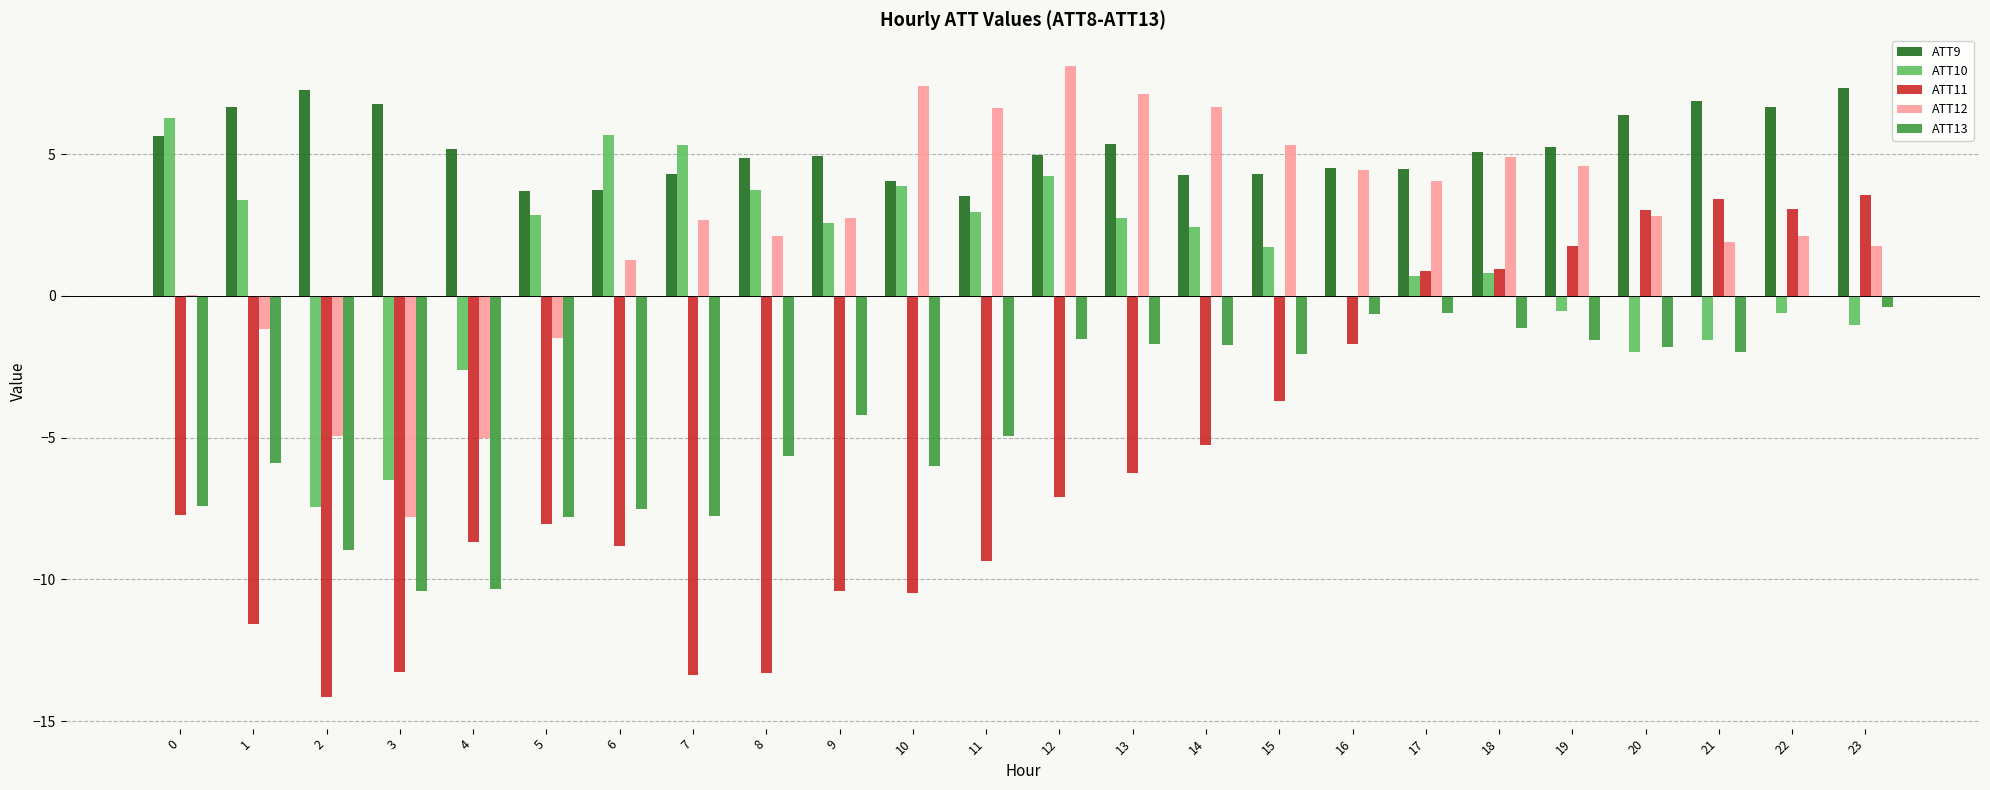

Count the number of data series in this chart.

5